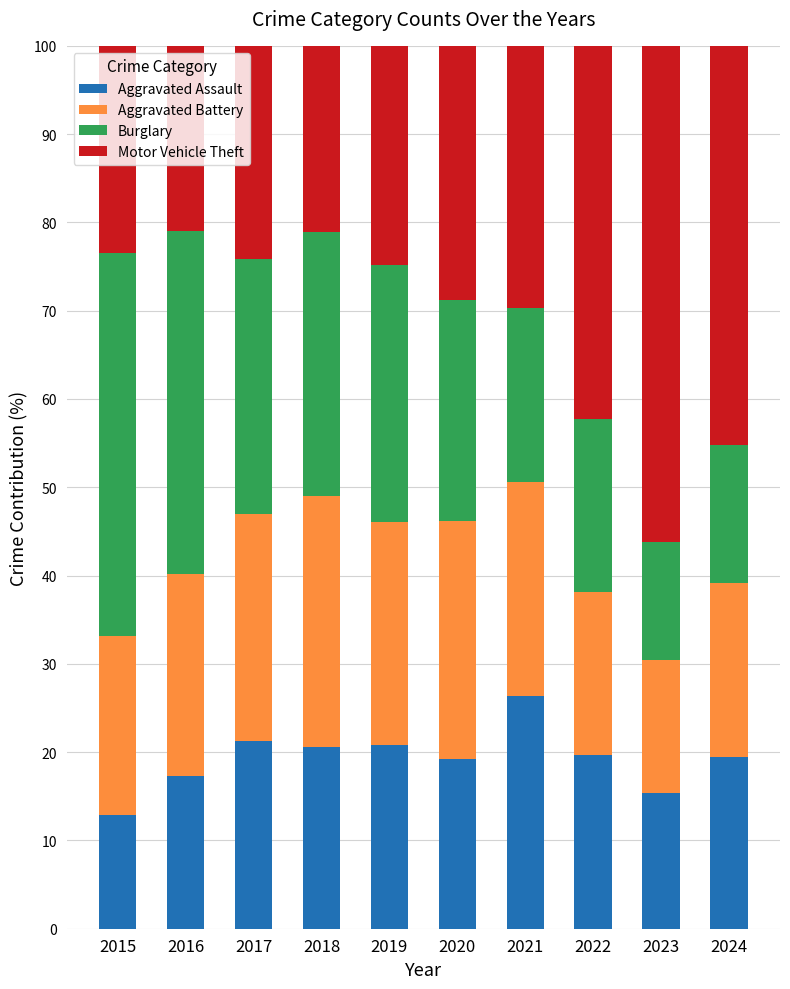

Count the number of data series in this chart.

4